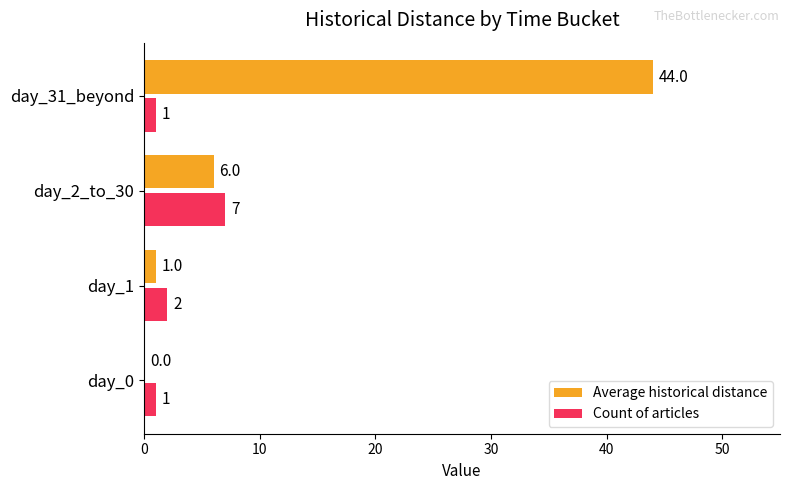

The Count of articles series shows 1 at day_31_beyond. True or false?

True